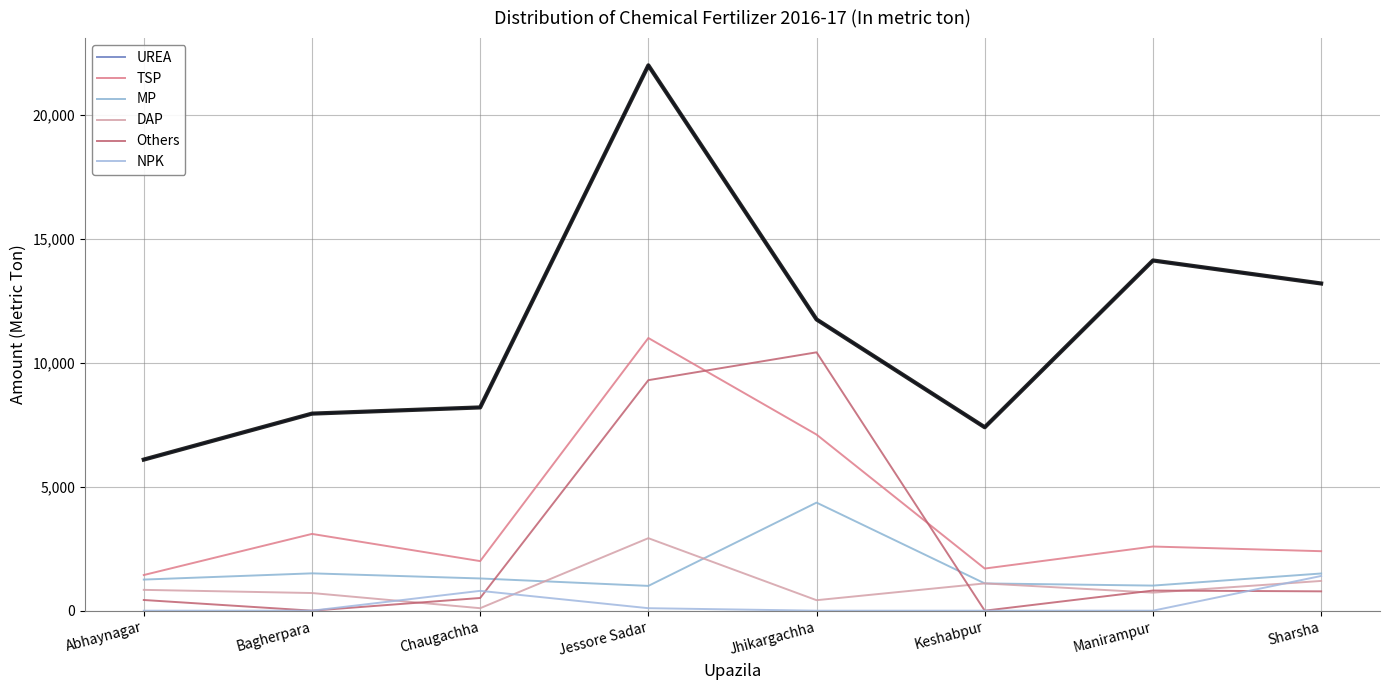

Rank the series at Jhikargachha from highest to lowest value.

UREA, Others, TSP, MP, DAP, NPK